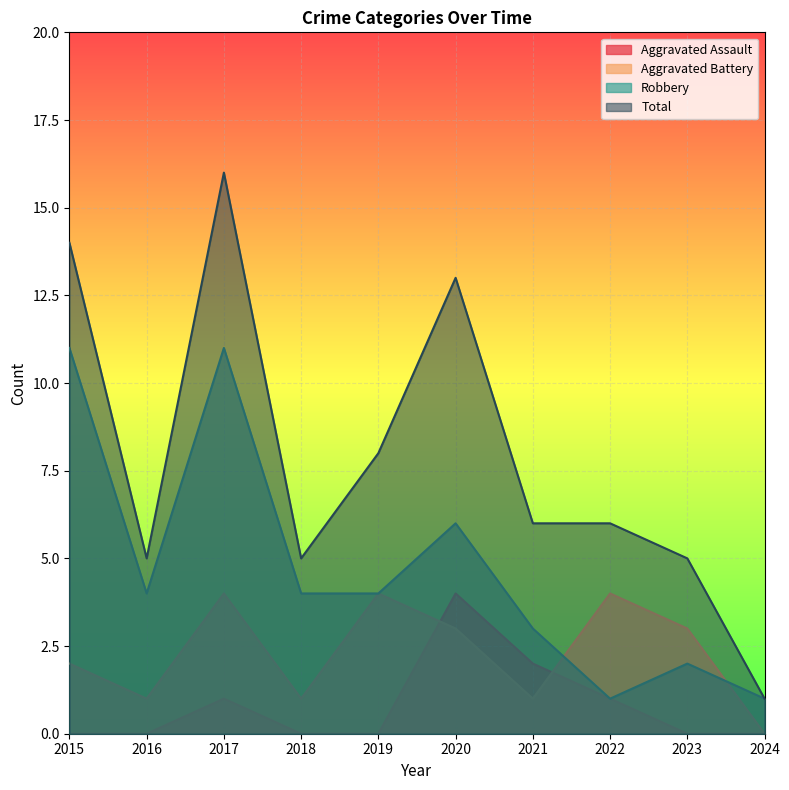

Reading left to right, list all the values displayed in this chart.

Aggravated Assault: 0	0	1	0	0	4	2	1	0	0
Aggravated Battery: 2	1	4	1	4	3	1	4	3	0
Robbery: 11	4	11	4	4	6	3	1	2	1
Total: 14	5	16	5	8	13	6	6	5	1